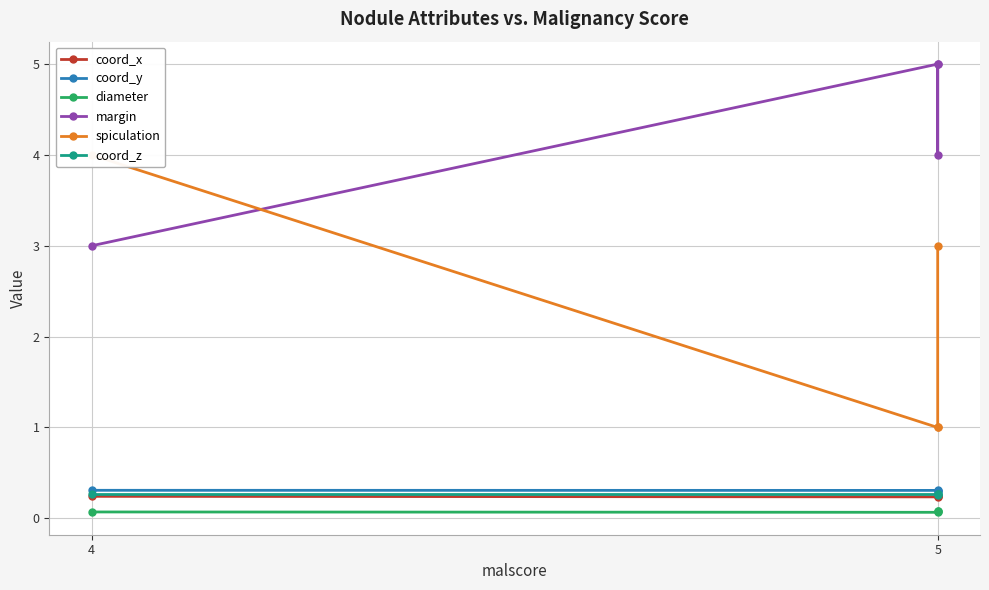

Rank the series by their maximum value, from lowest to highest.

diameter, coord_x, coord_z, coord_y, spiculation, margin